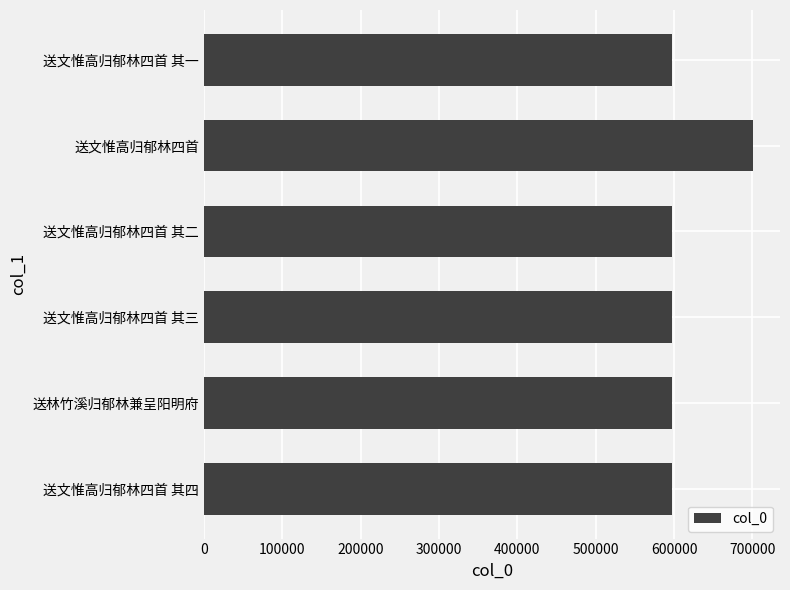

What is the sum of all values?

3684529